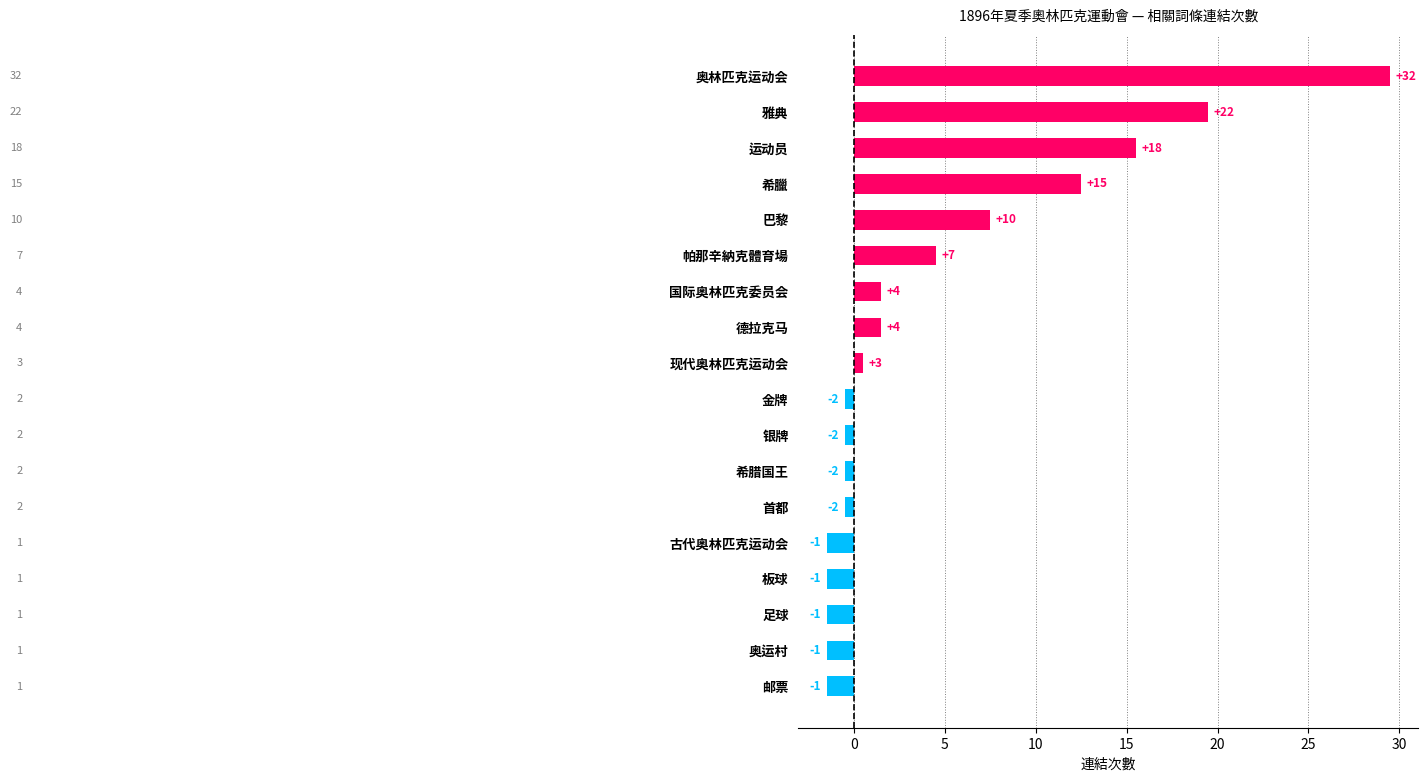

Are the bars horizontal?

Yes